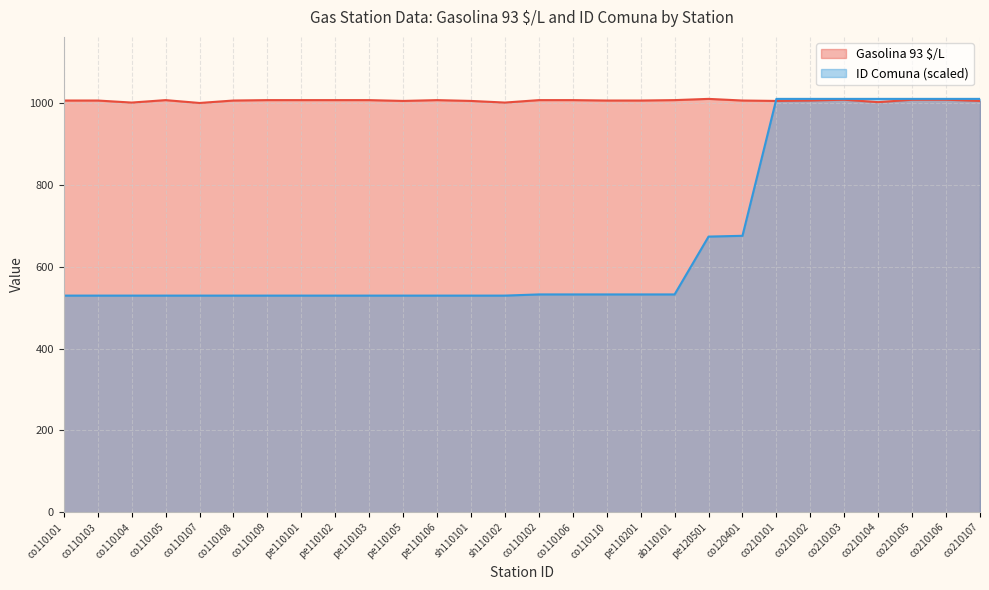

What is the highest value of the Gasolina 93 $/L series?

1011.0